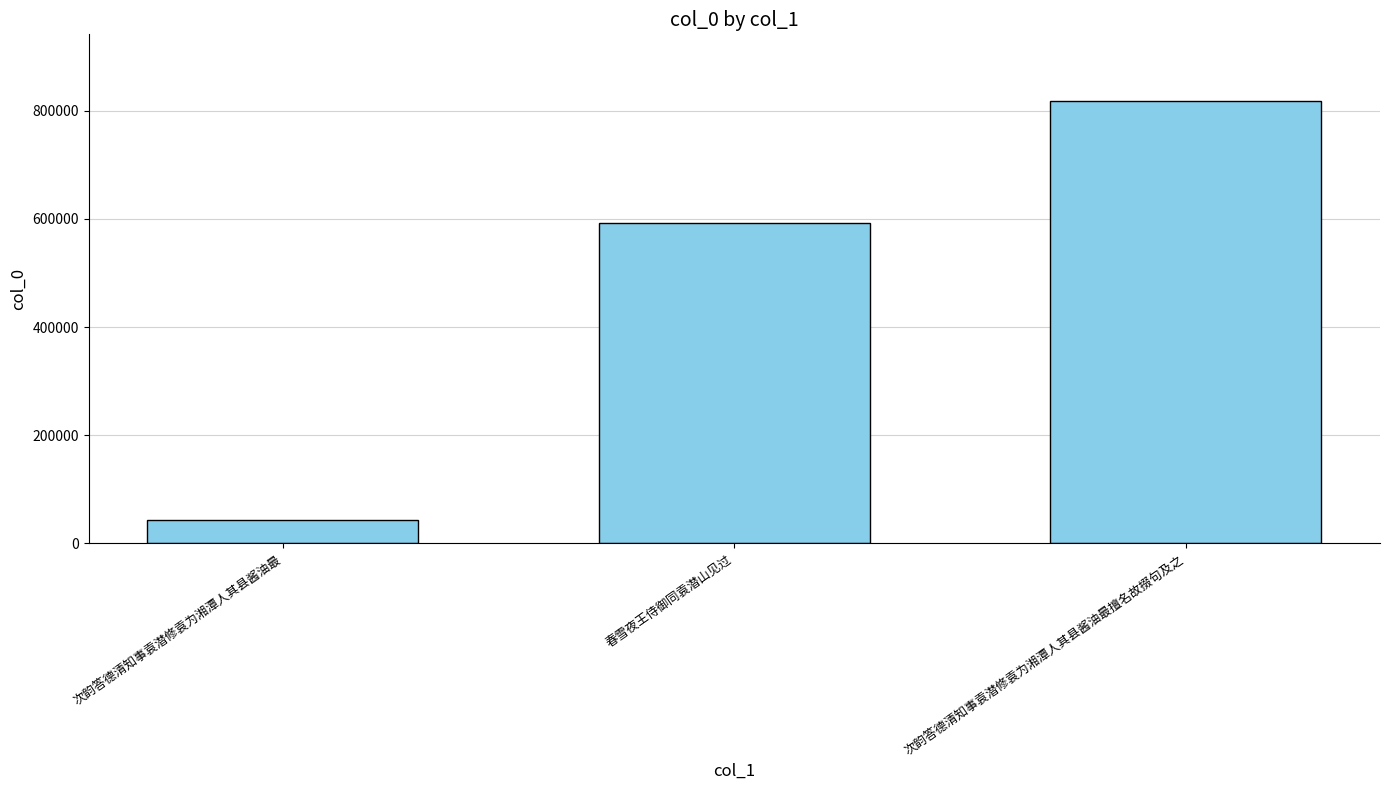

List the labels in order of value, largest first.

次韵答德清知事袁潜修袁为湘潭人其县酱油最擅名故掇句及之, 春雪夜王侍御同袁潜山见过, 次韵答德清知事袁潜修袁为湘潭人其县酱油最